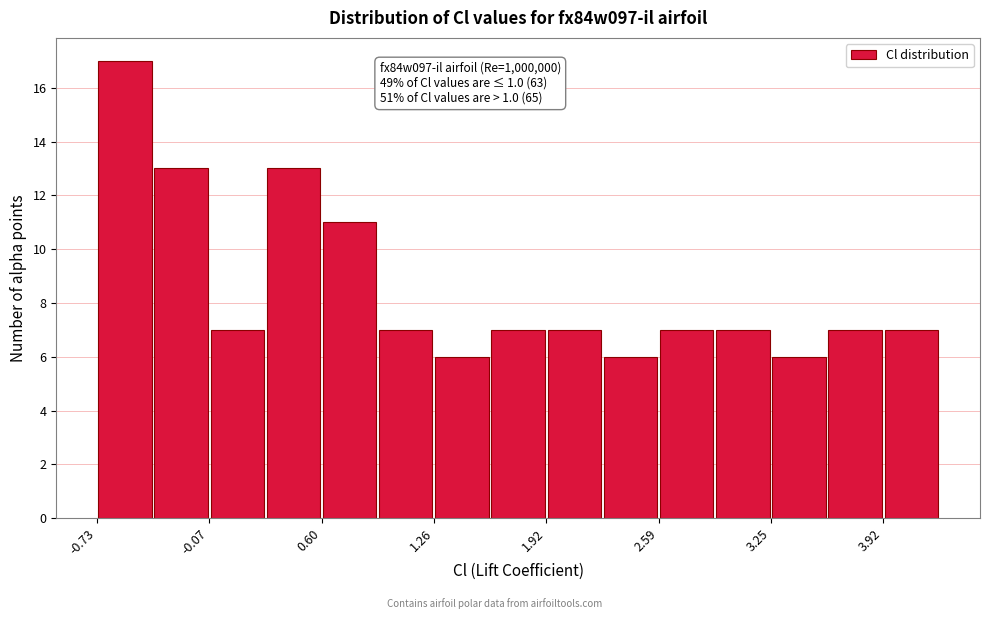

Read against the x-axis, roughly where is the centre of the tallest bar?

-0.6